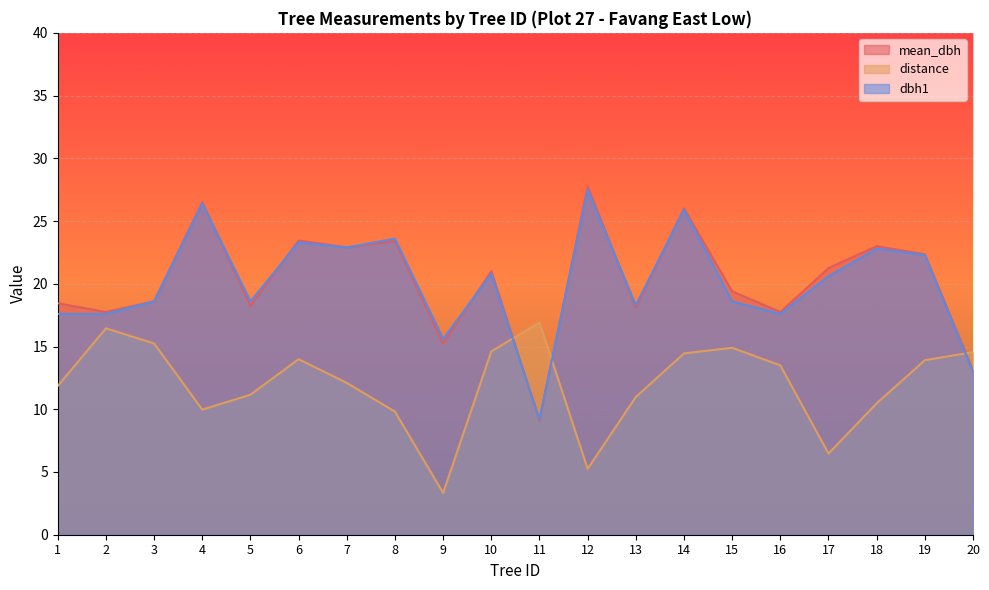

What is the highest value of the dbh1 series?

27.5